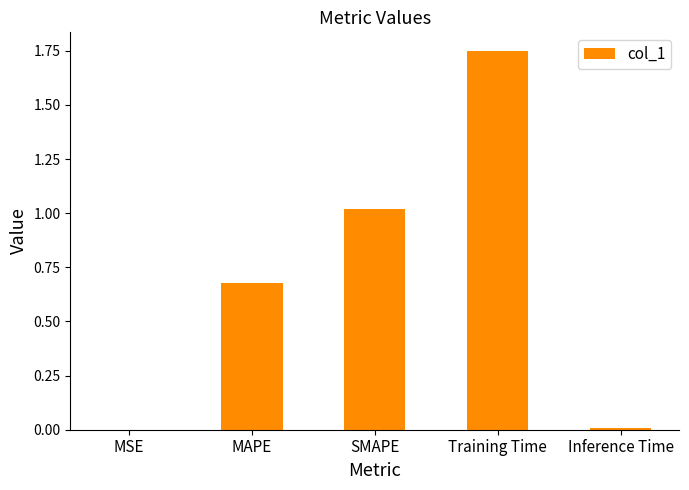

Which has a higher value, MAPE or SMAPE?

SMAPE